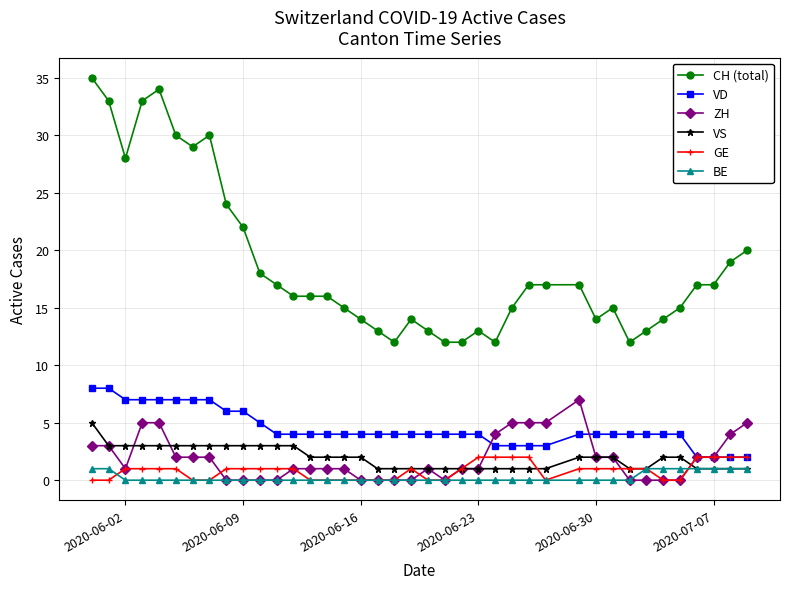

Which series has the widest spread of values?

CH (total)